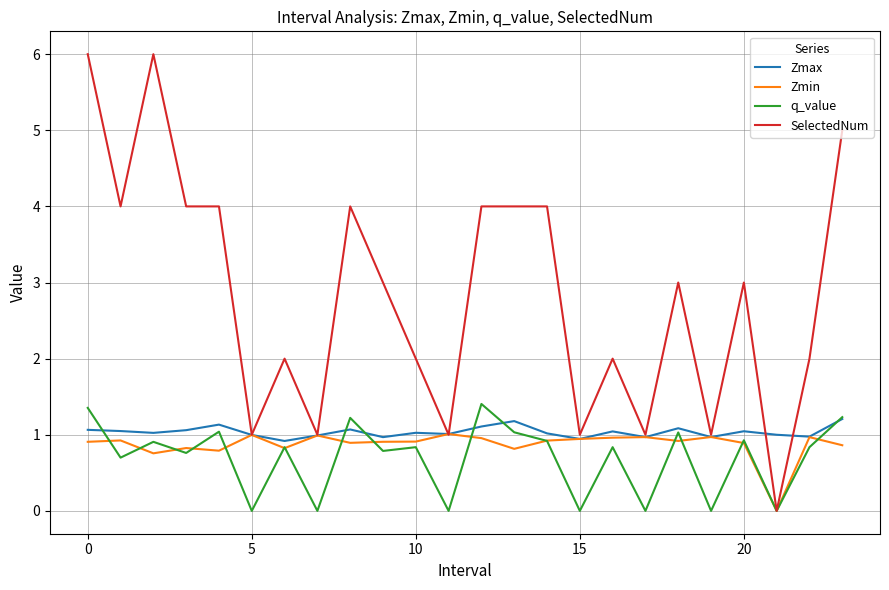

Which series has the largest range (max minus min)?

SelectedNum